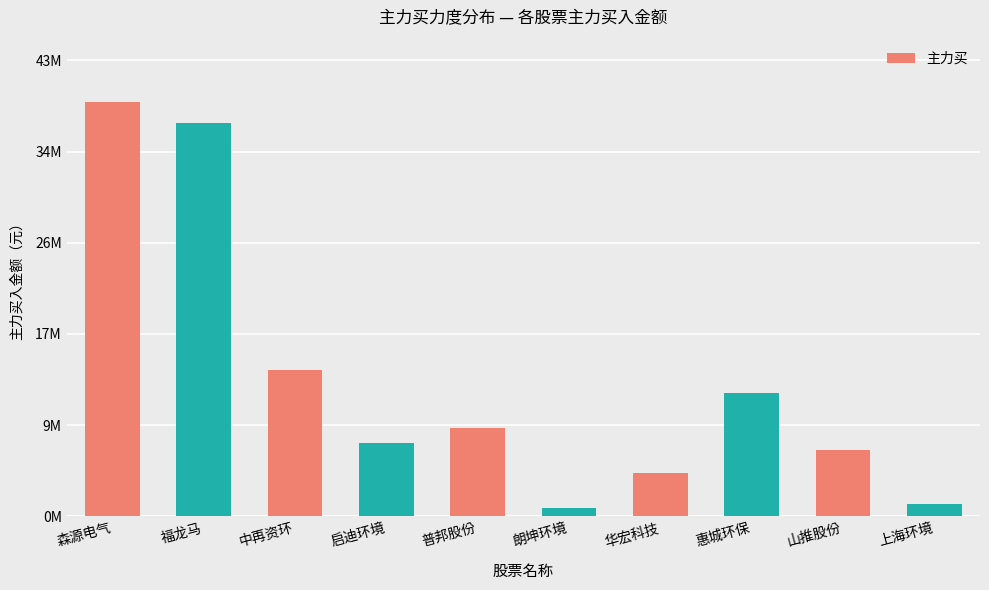

What is the value of the 1st bar from the left?

38686023